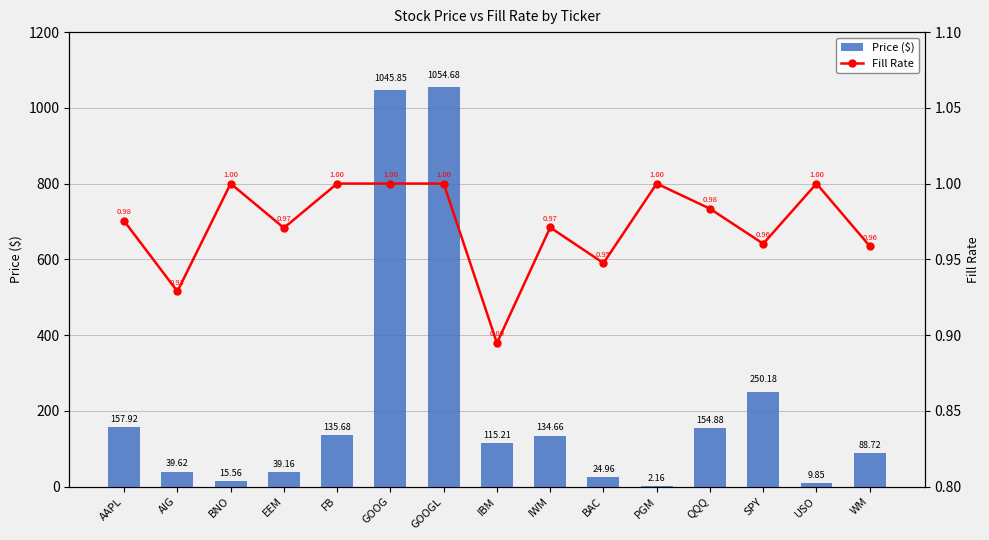

What is the lowest value of the Price ($) series?

2.2